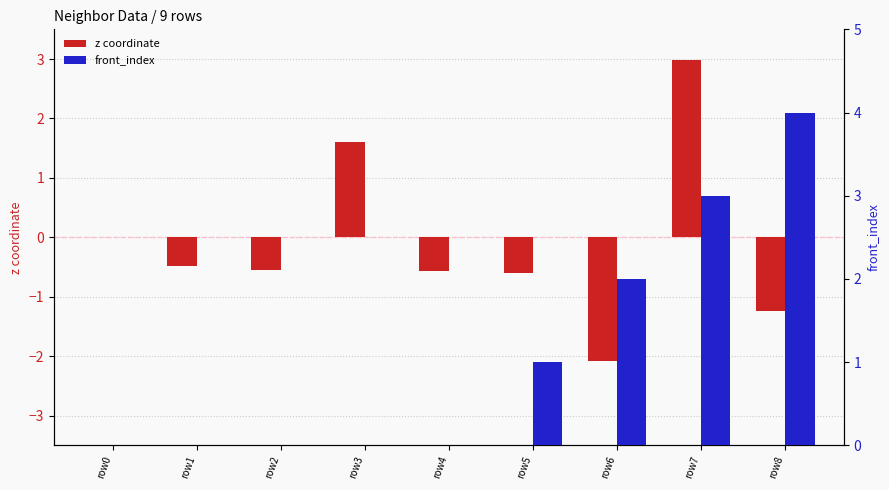

List the labels in order of front_index value, smallest first.

row0, row1, row2, row3, row4, row5, row6, row7, row8